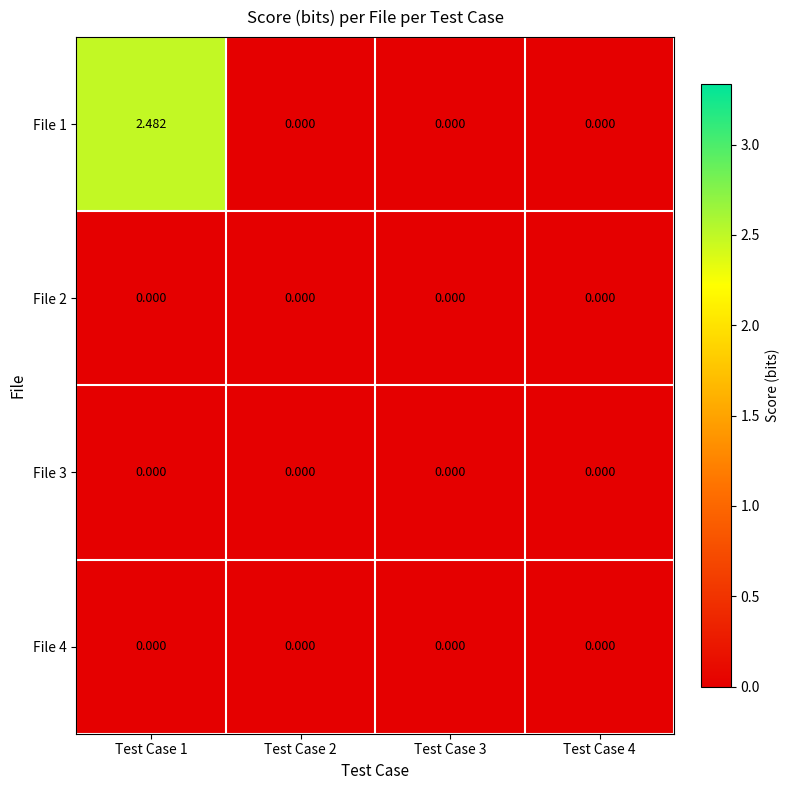

Reading left to right, list all the values displayed in this chart.

File 1: Test Case 1=2.5	Test Case 2=0.0	Test Case 3=0.0	Test Case 4=0.0
File 2: Test Case 1=0.0	Test Case 2=0.0	Test Case 3=0.0	Test Case 4=0.0
File 3: Test Case 1=0.0	Test Case 2=0.0	Test Case 3=0.0	Test Case 4=0.0
File 4: Test Case 1=0.0	Test Case 2=0.0	Test Case 3=0.0	Test Case 4=0.0